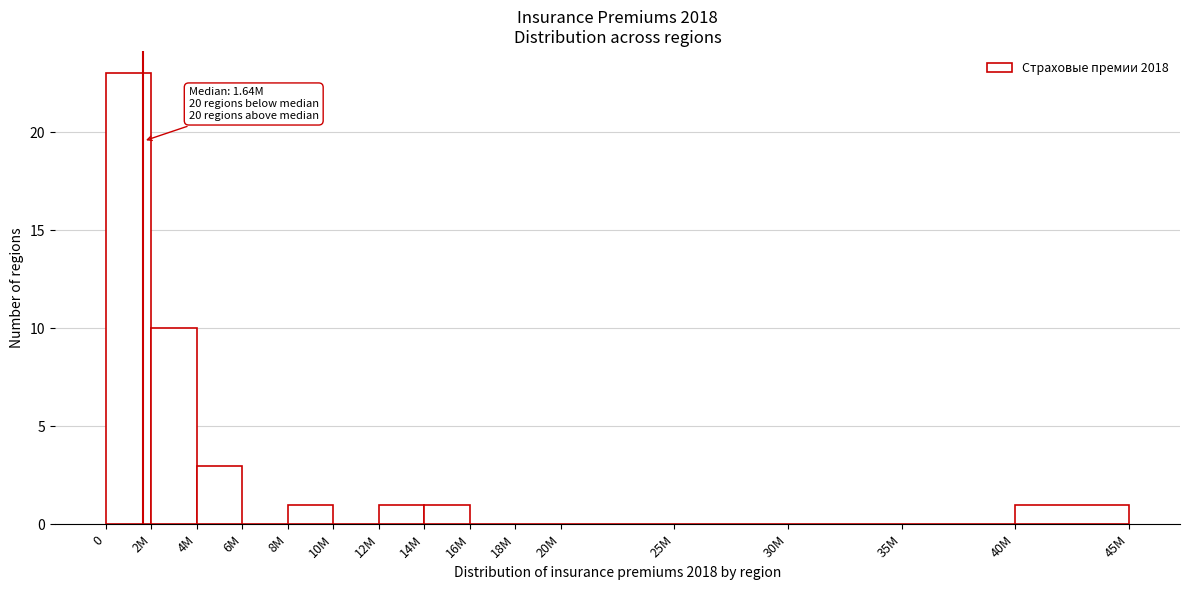

Reading left to right, list all the values displayed in this chart.

0=23	2M=10	4M=3	6M=0	8M=1	10M=0	12M=1	14M=1	16M=0	18M=0	20M=0	25M=0	30M=0	35M=0	40M=1